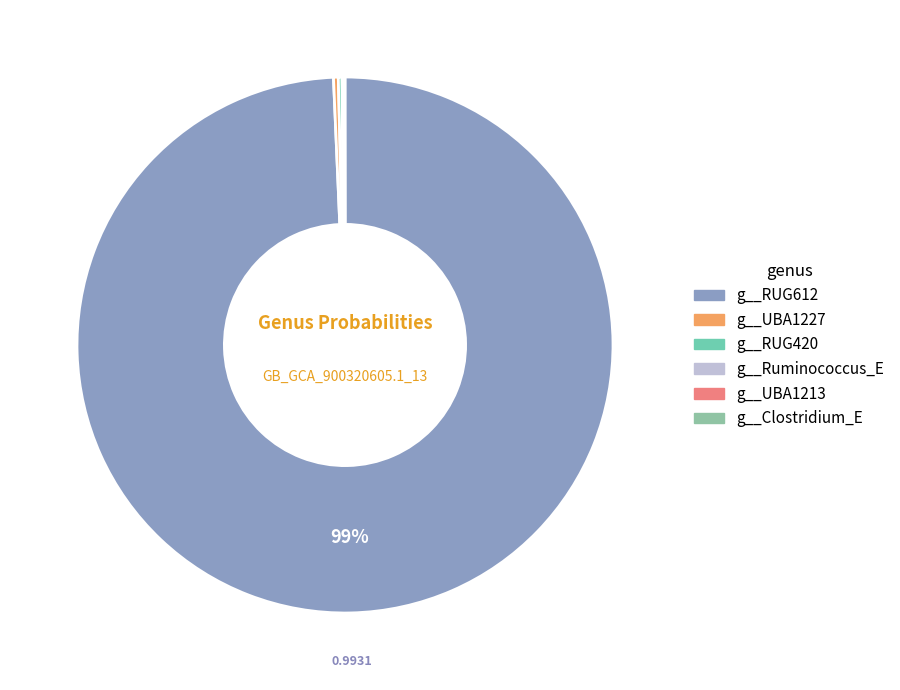

To the nearest percent, what is the difference between the g__RUG612 and g__Ruminococcus_E slice percentages?

99%